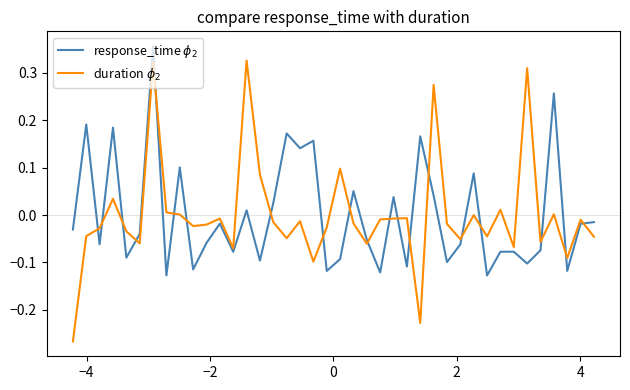

What is the difference between the second highest and minimum values in the duration $\phi_2$ series?

0.6